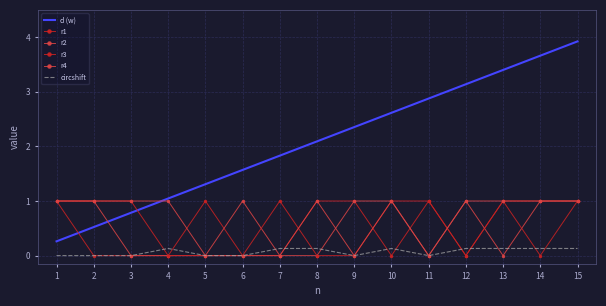

How many series are shown in this chart?

6